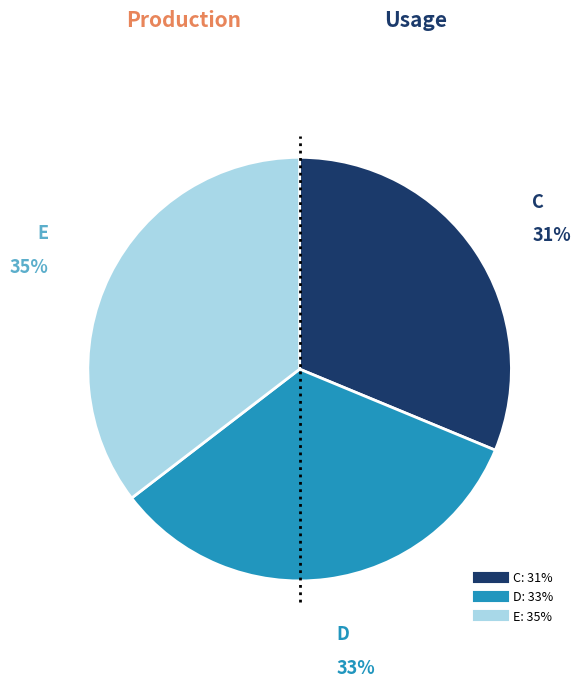

Do E and D together represent more than half of the pie?

Yes